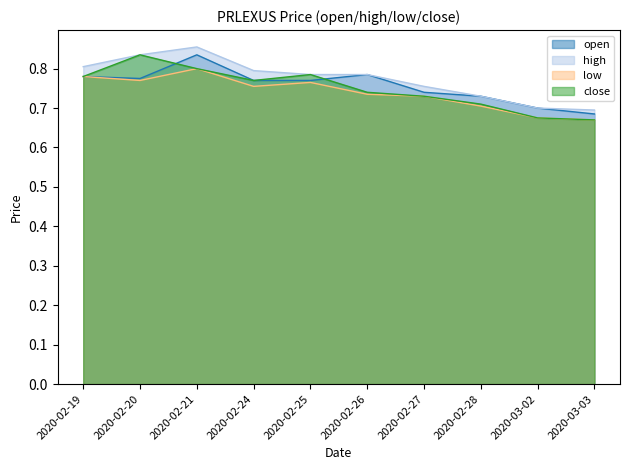

True or false: open has a value of 0.4 at 2020-02-26.

False